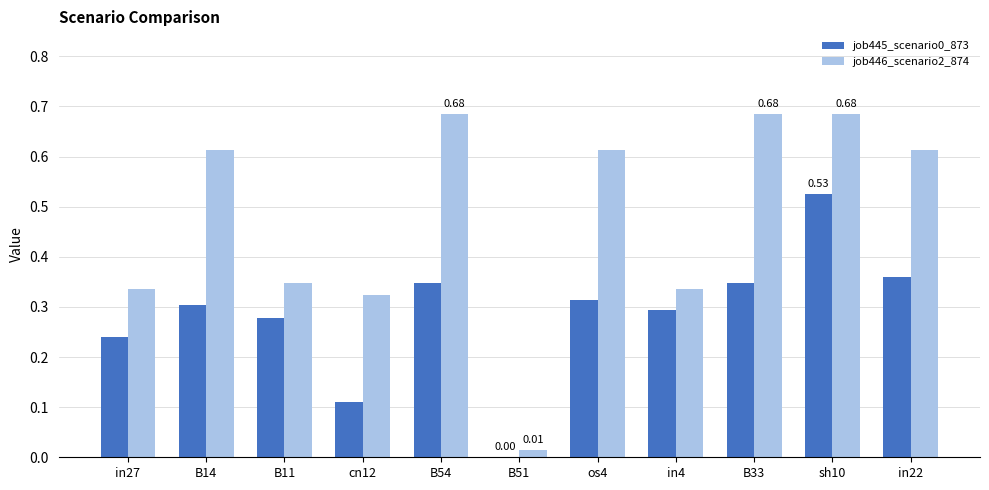

What is the sum of the job446_scenario2_874 values at os4 and B11?

1.0